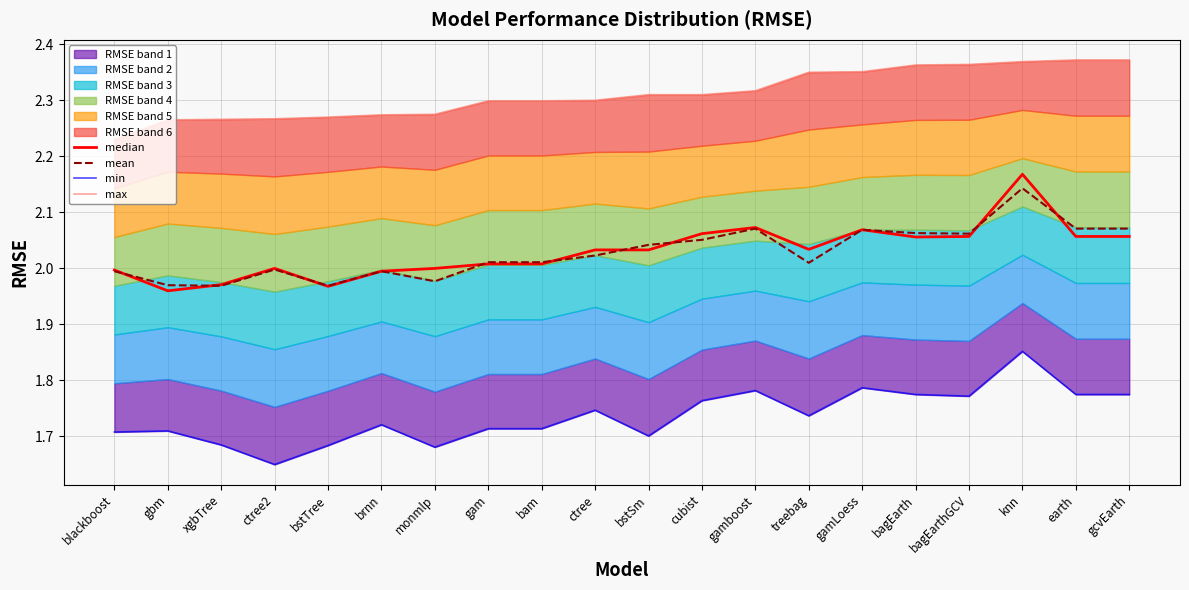

Which label corresponds to the smallest value in the chart?

ctree2